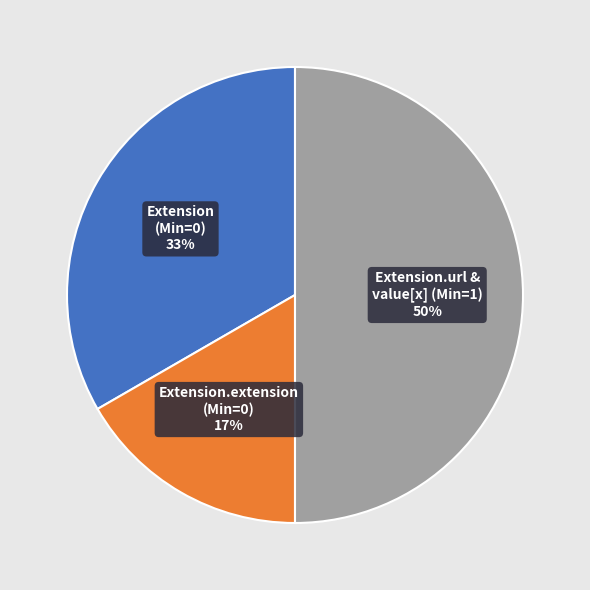

Count the number of slices in the pie.

3